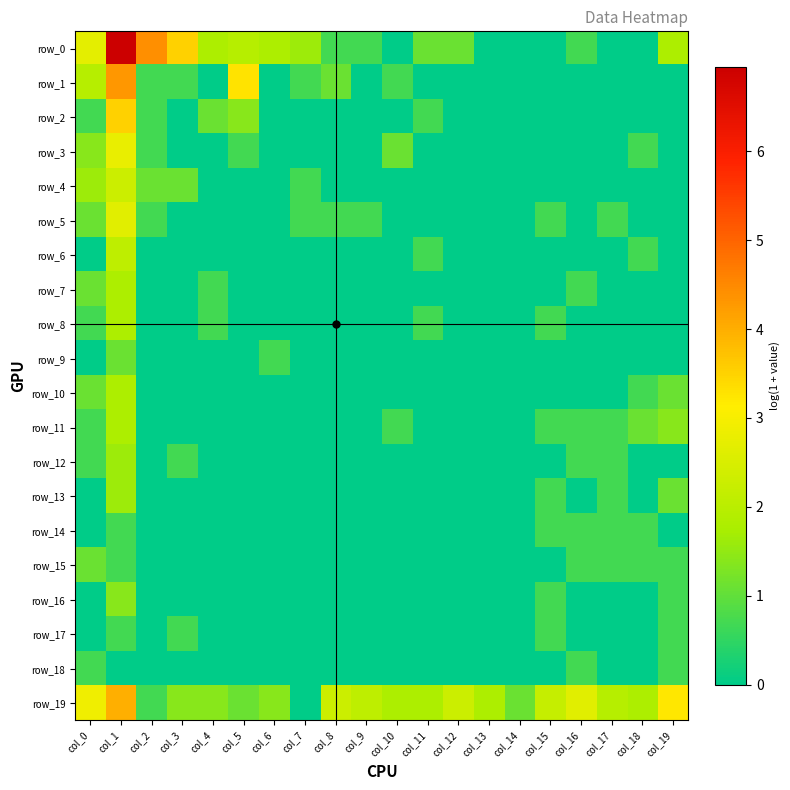

Rank the categories by row_5 value from highest to lowest.

col_1, col_0, col_2, col_7, col_8, col_9, col_15, col_17, col_3, col_4, col_5, col_6, col_10, col_11, col_12, col_13, col_14, col_16, col_18, col_19